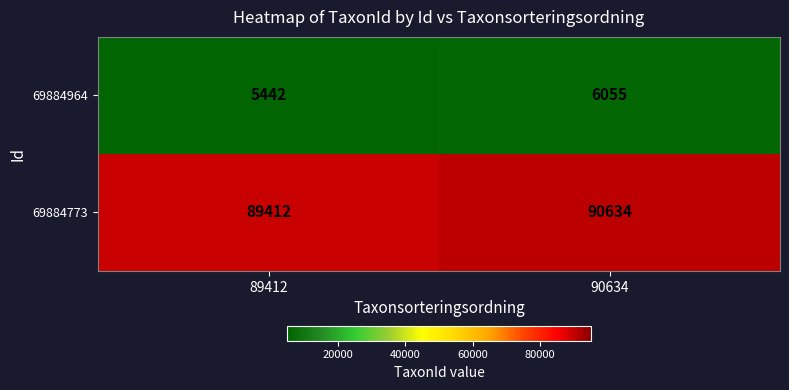

What is the total value across all series at 90634?

96689